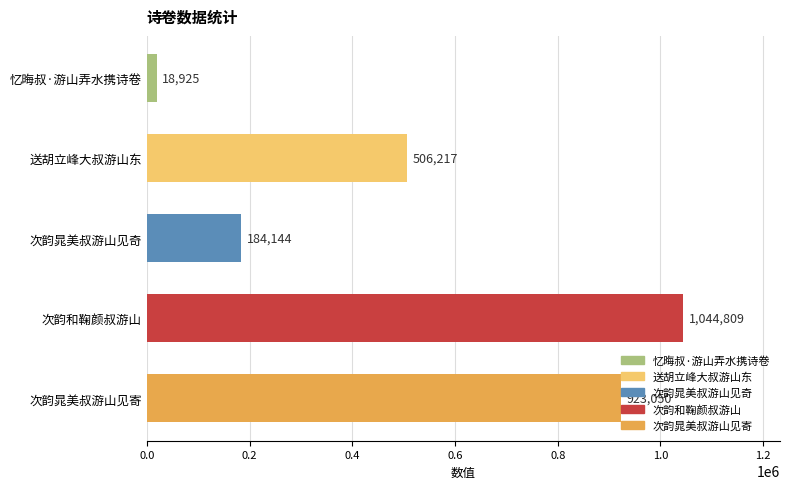

At which label is the value closest to 531867?

送胡立峰大叔游山东